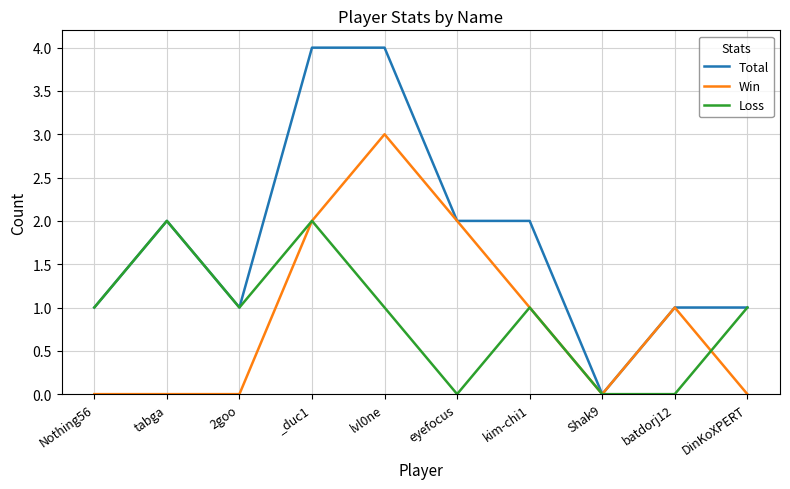

What is the highest value of the Total series?

4